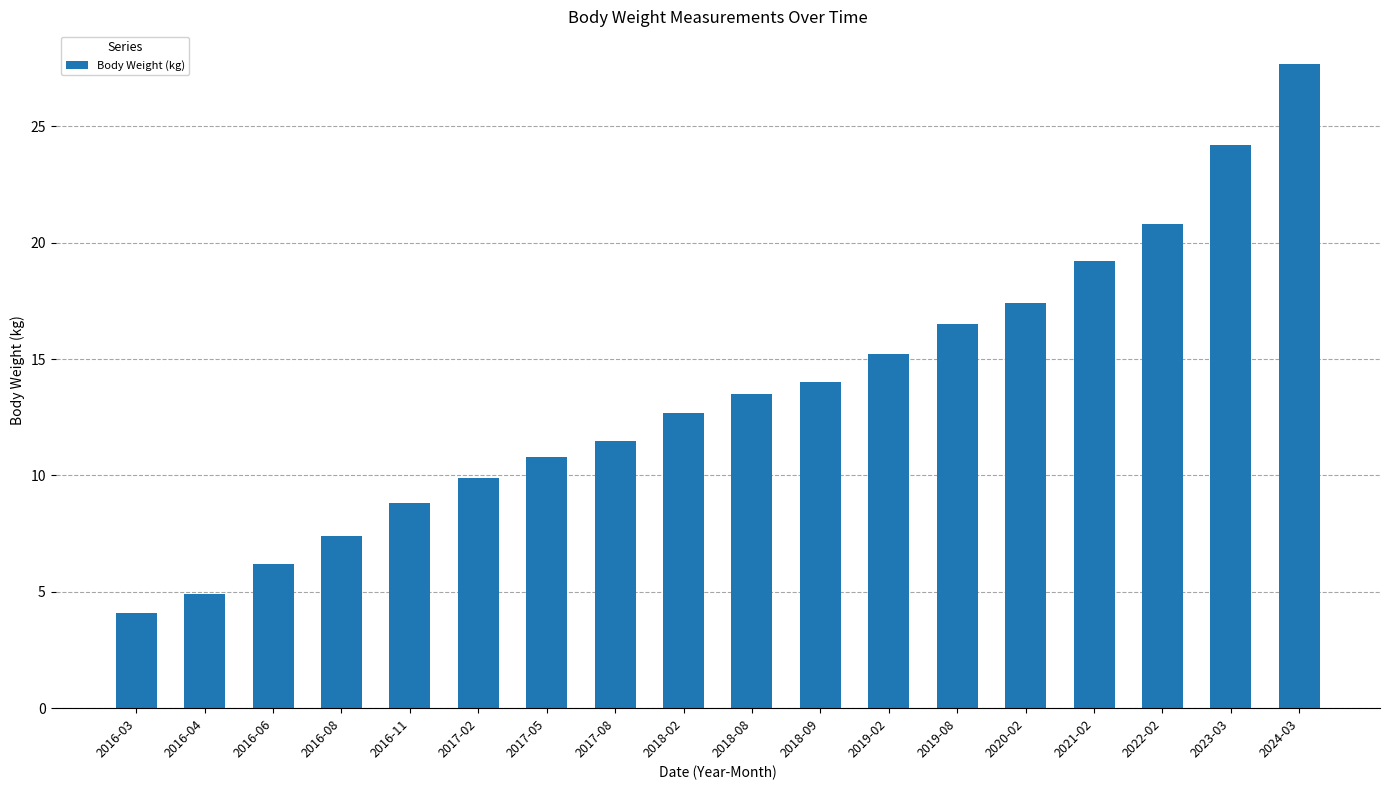

How many values are below 13?

9